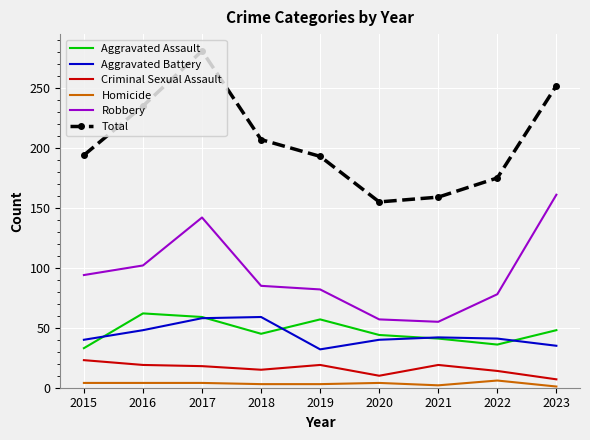

True or false: Total has a value of 207 at 2018.

True